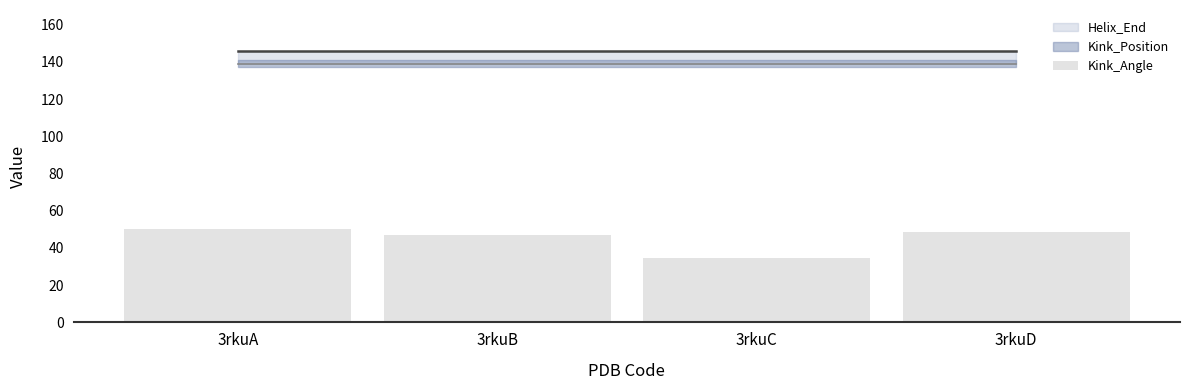

Read the value at 3rkuB.

46.8